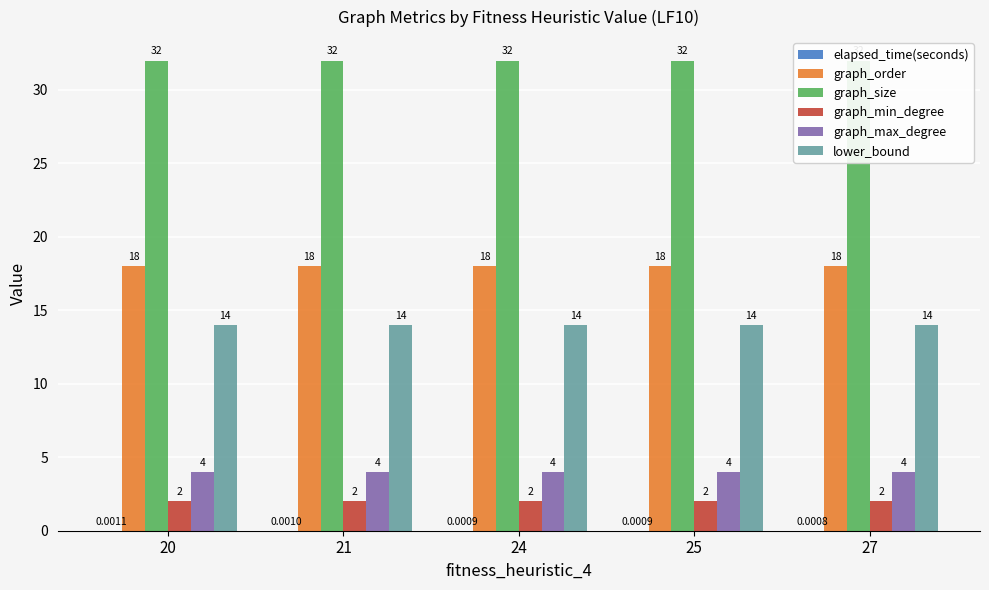

How many bars are there in total?

30